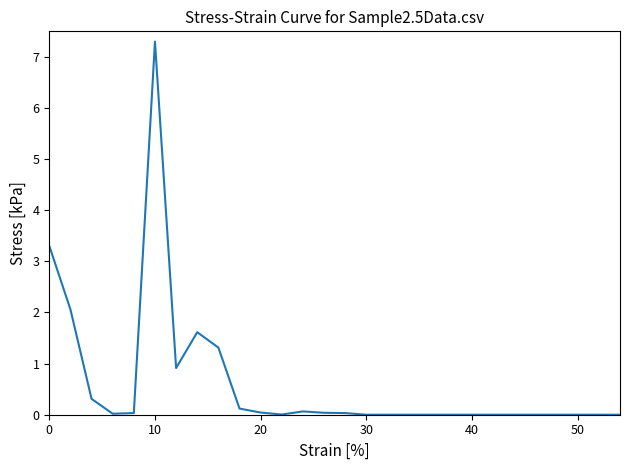

What is the greatest value displayed?

7.3